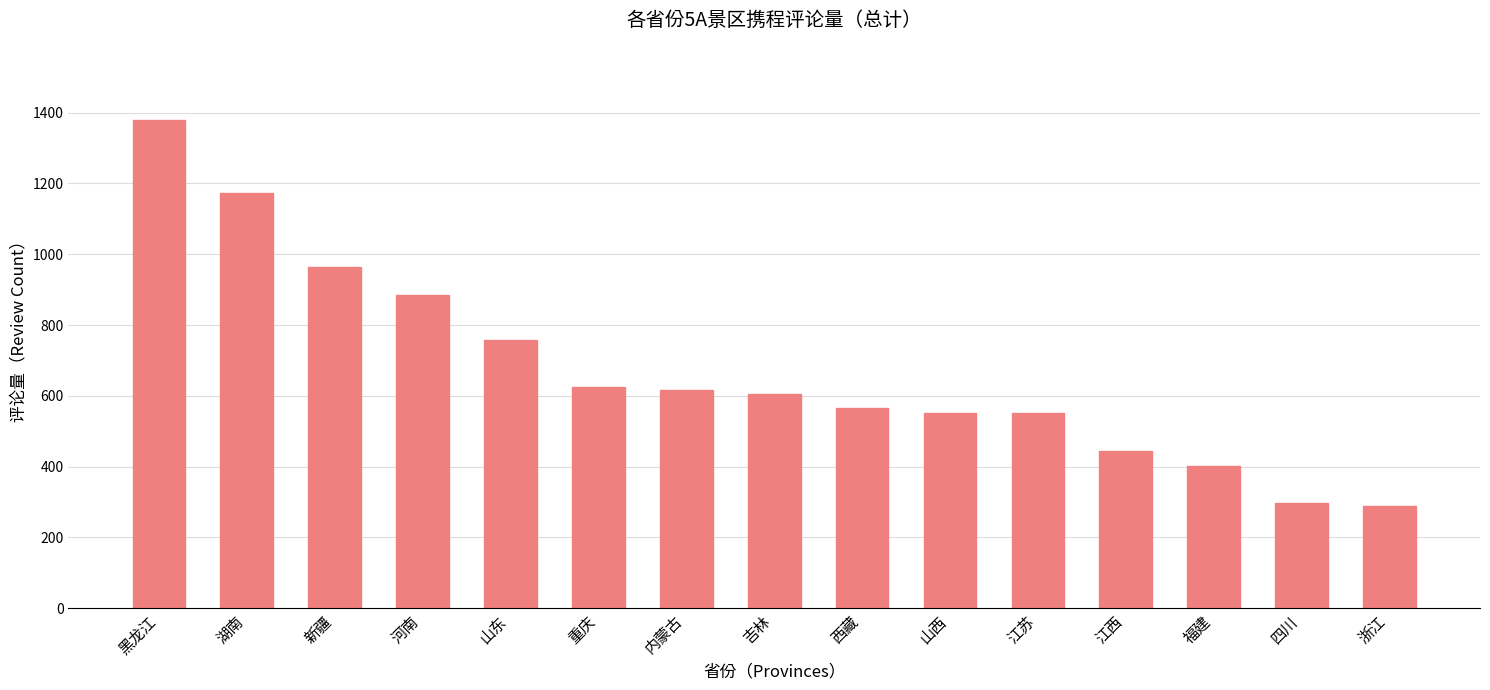

Is it true that the value at 山西 is 552?

True